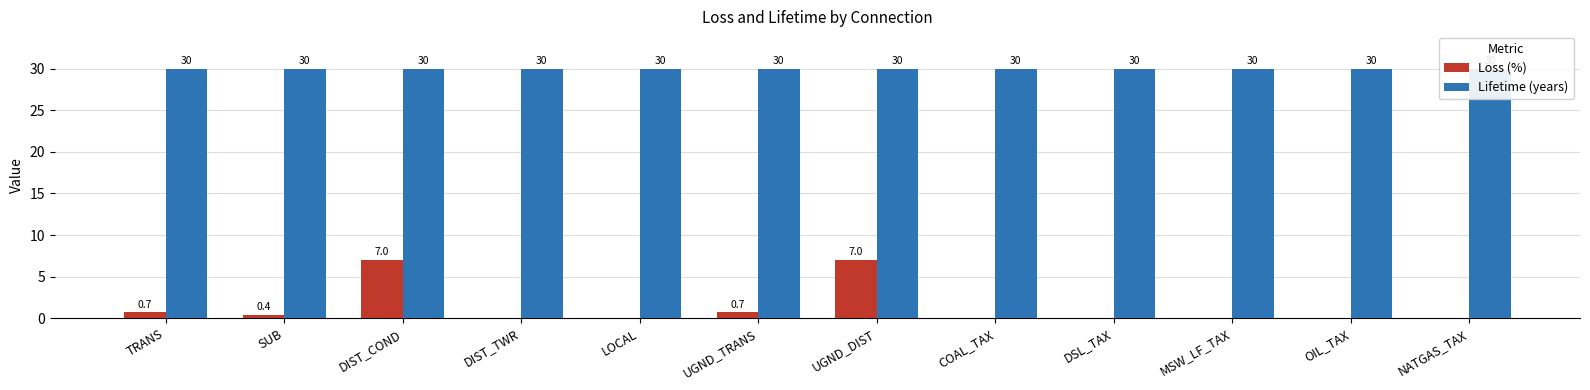

Reading right to left, extract all data points from this chart.

Loss (%): 0.0	0.0	0.0	0.0	0.0	7.0	0.7	0.0	0.0	7.0	0.4	0.7
Lifetime (years): 30.0	30.0	30.0	30.0	30.0	30.0	30.0	30.0	30.0	30.0	30.0	30.0